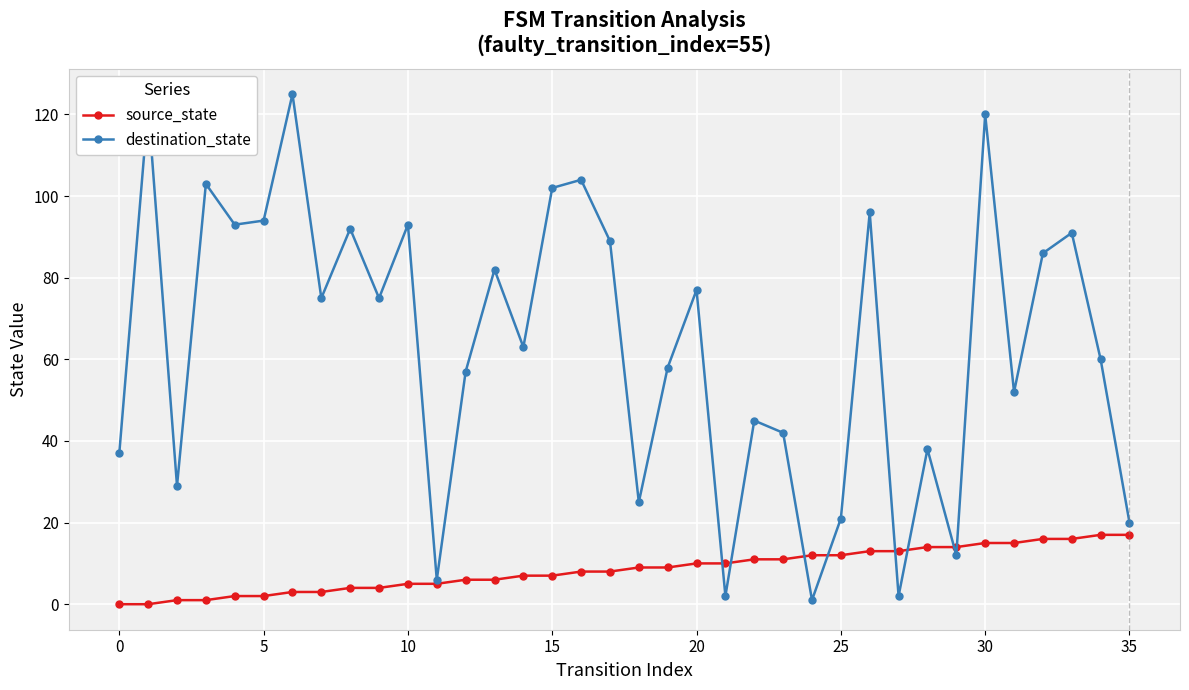

What is the sum of all destination_state values?

2289